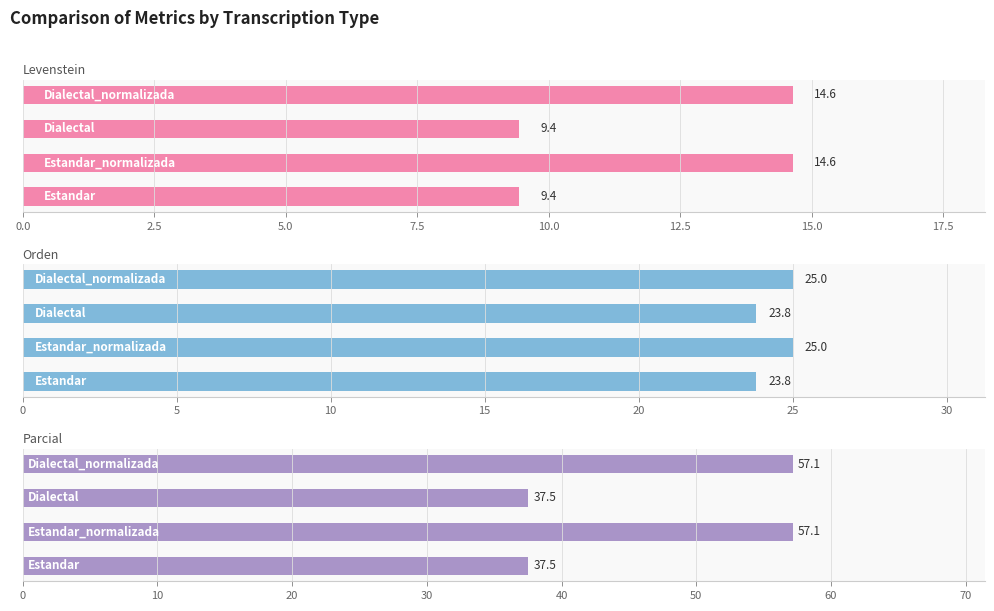

What value does the Orden series have at 7.5?

25.0